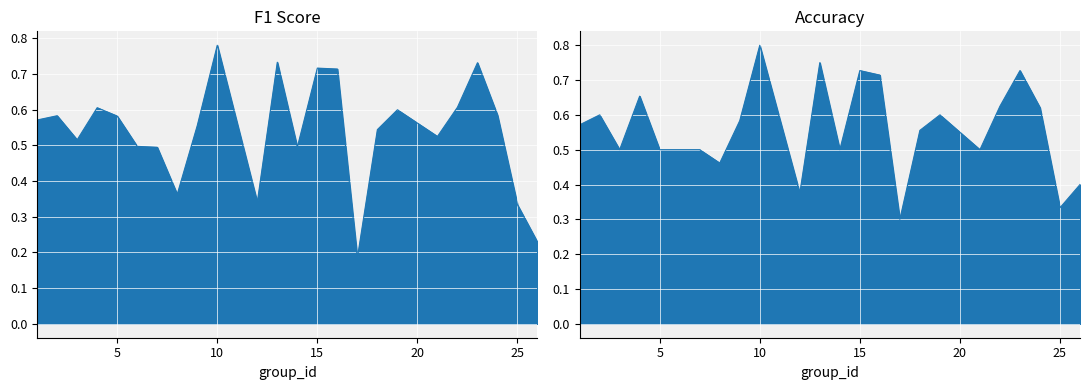

Which label corresponds to the smallest value in the chart?

17